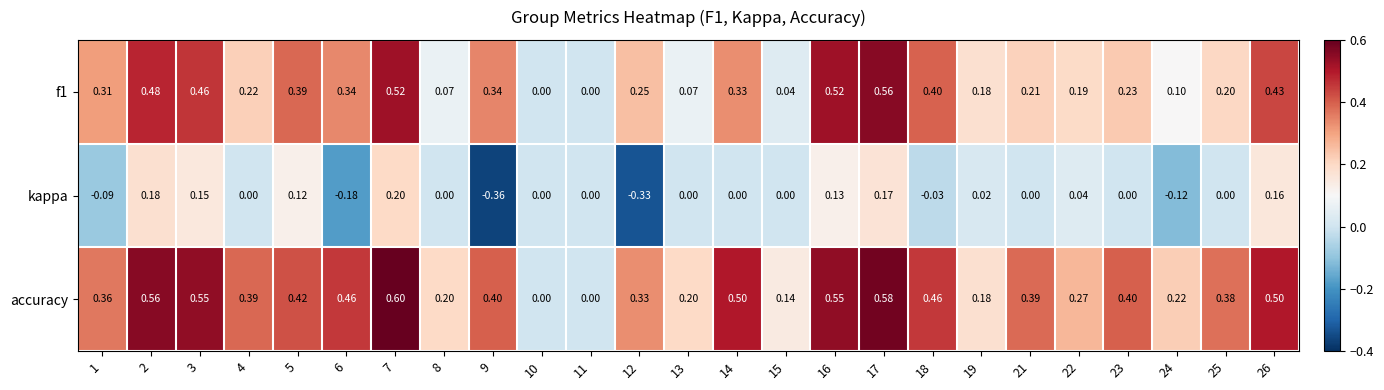

Which series has the widest spread of values?

accuracy